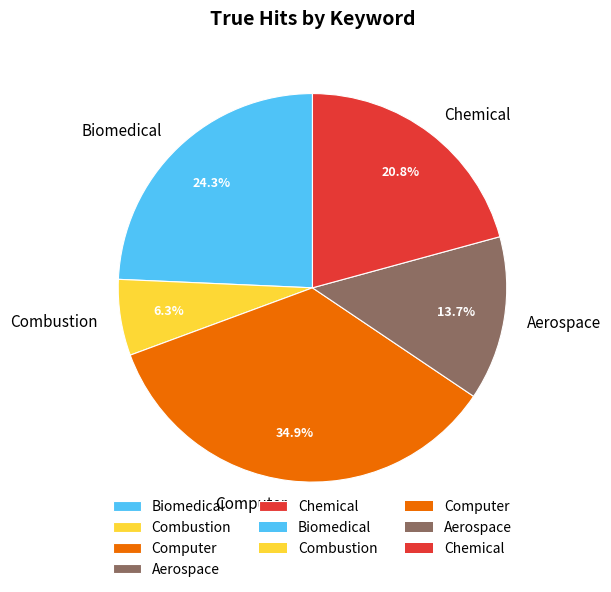

Does Biomedical account for over 50% of the chart?

No